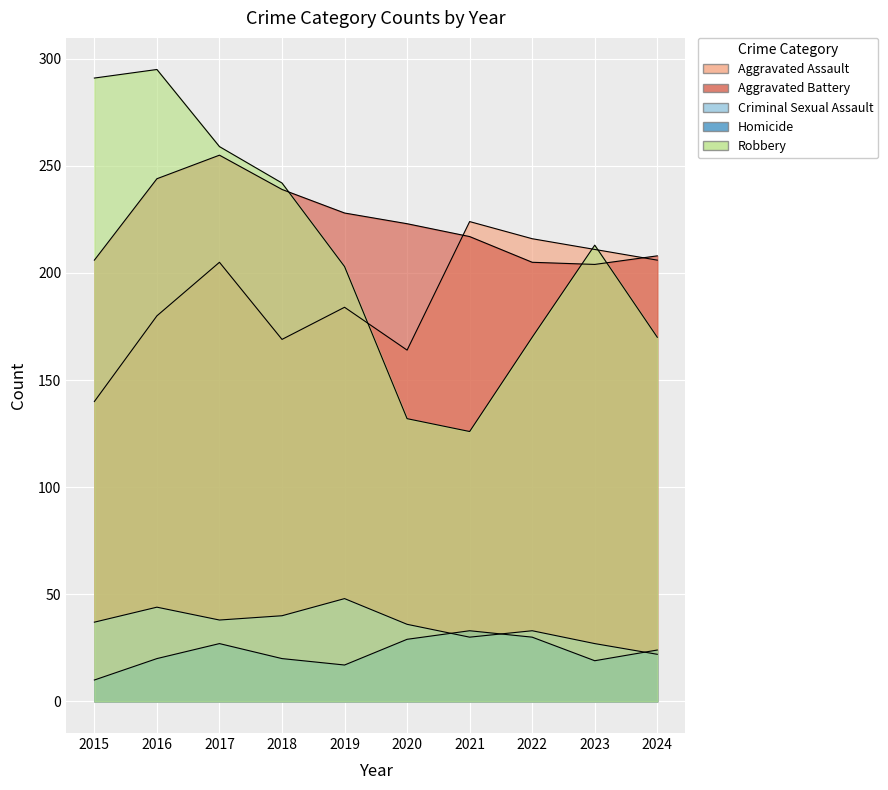

True or false: Robbery and Aggravated Assault cross at least once.

True